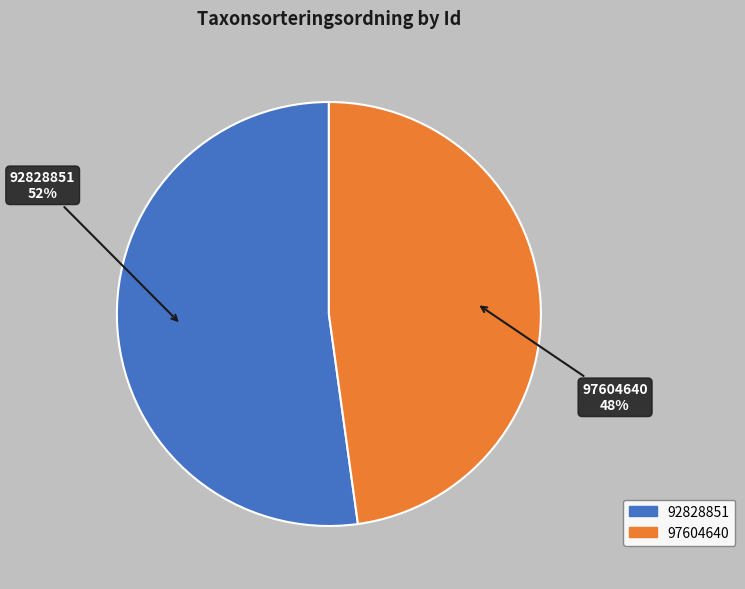

To the nearest percent, what percentage of the pie is 92828851?

52%